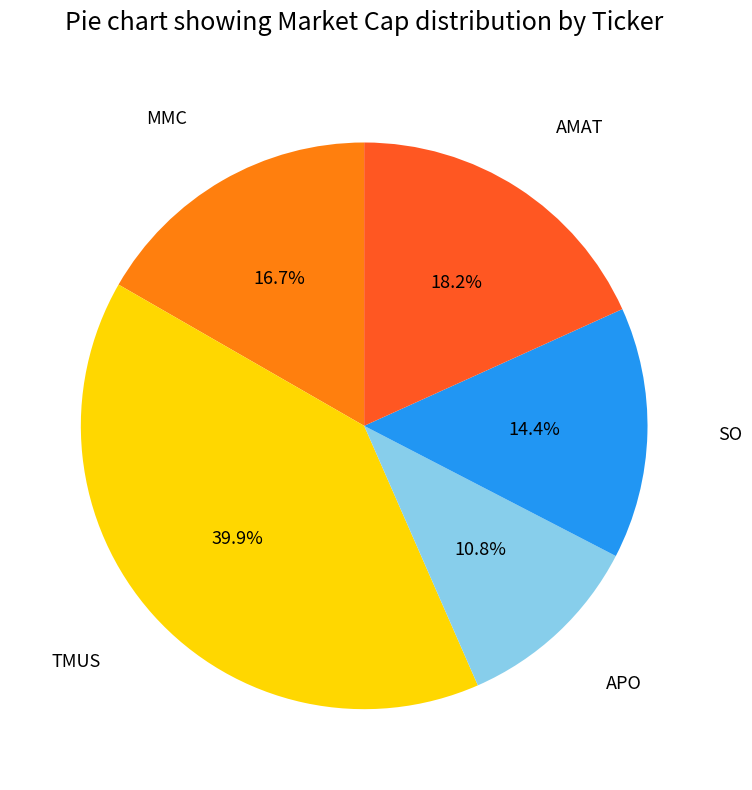

Does any single category account for the majority?

No